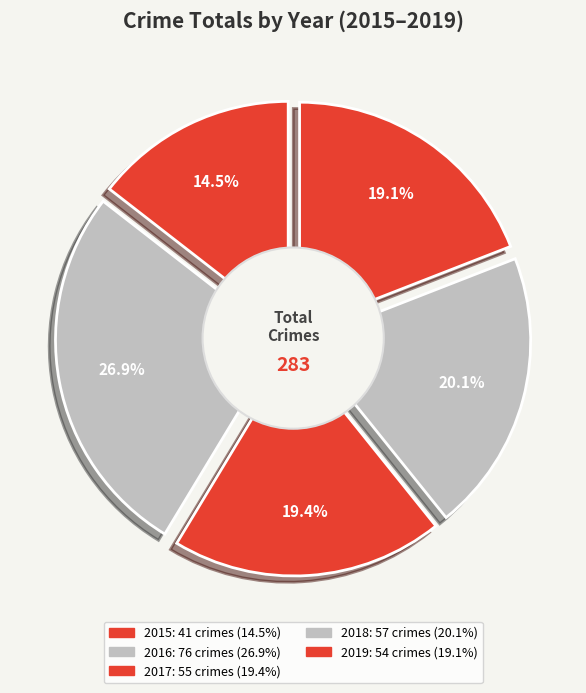

What percentage is the 2015 slice, to the nearest percent?

14%